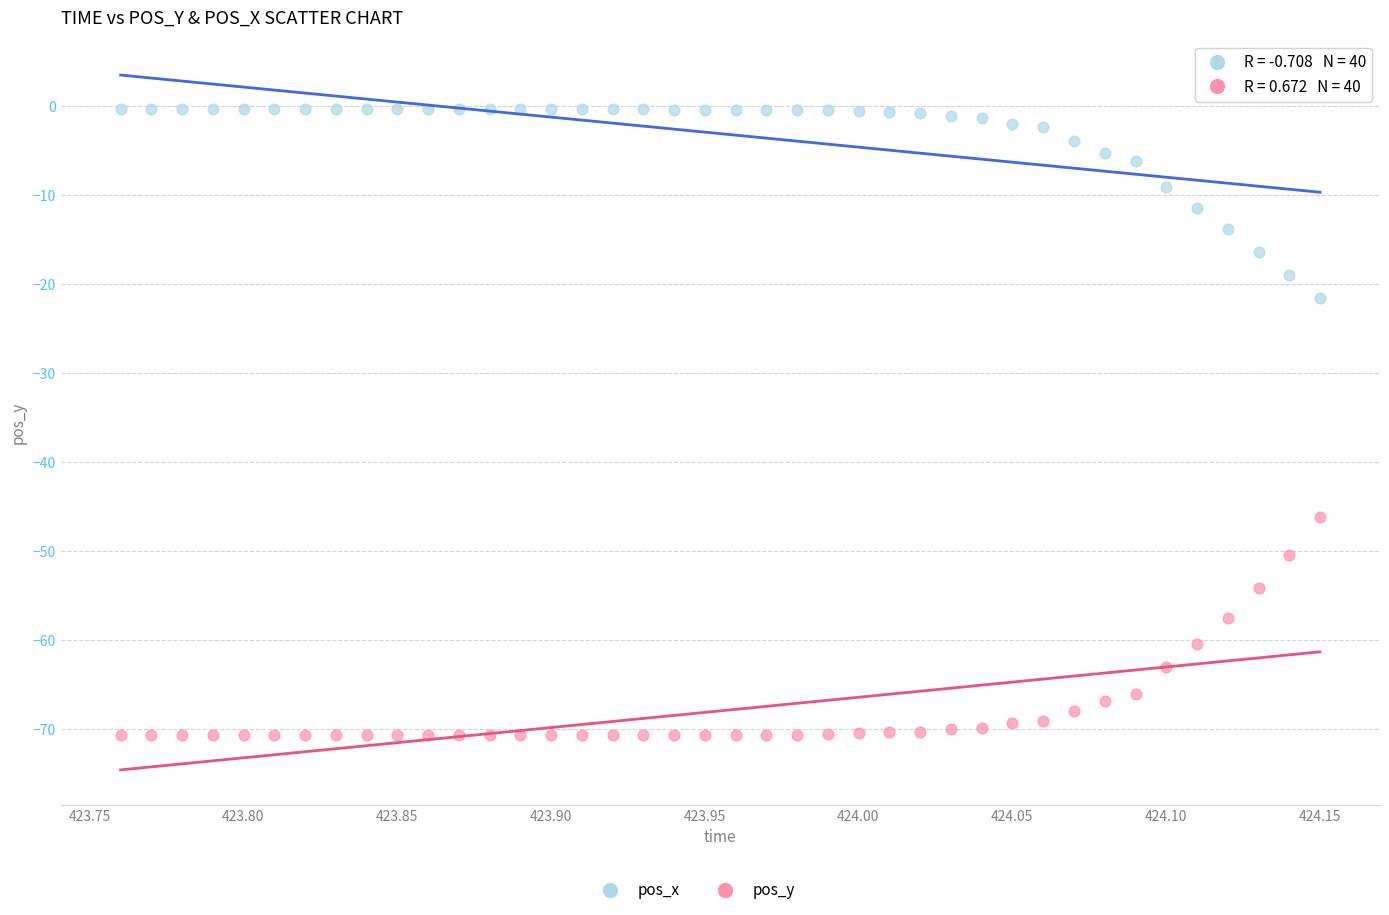

Across all series, what Y value is closest to -35?

-46.2